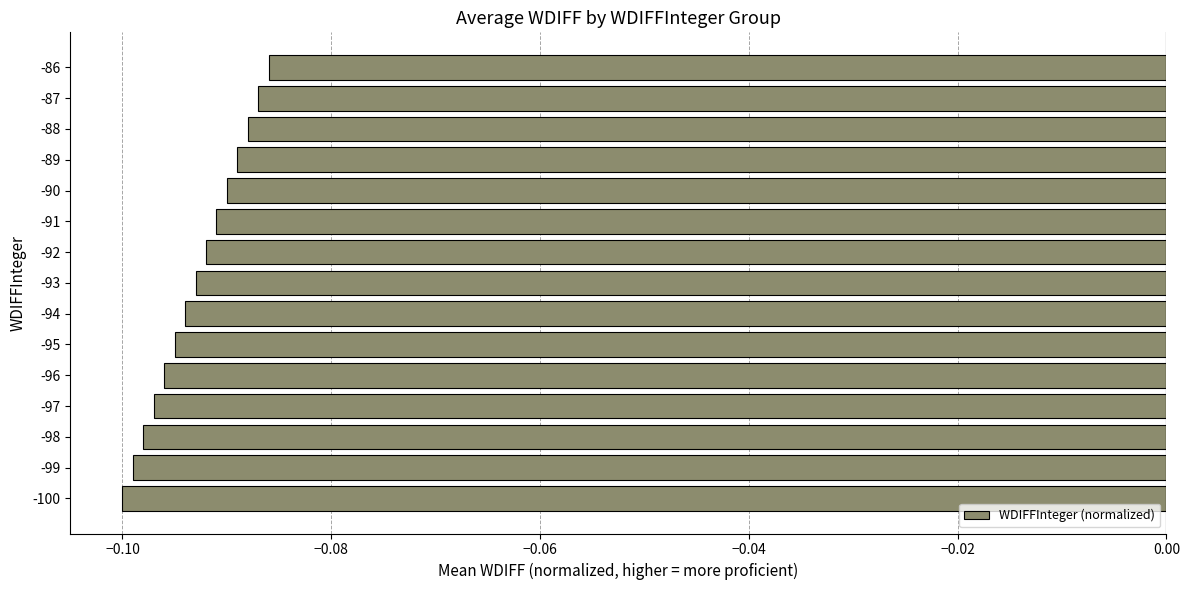

Between -89 and -98, which is larger?

-89